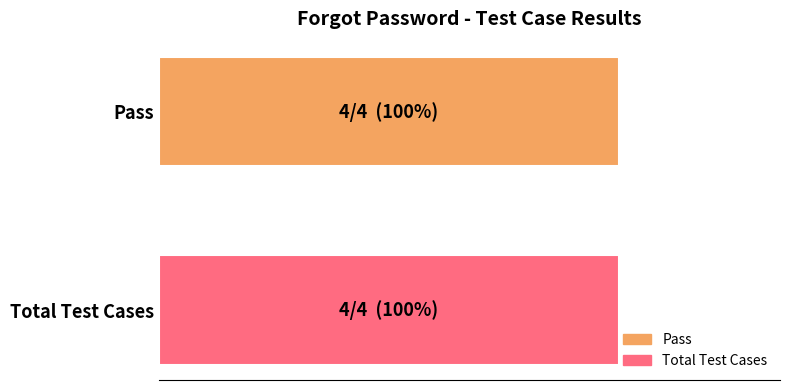

True or false: Test Case has a value of 7 at Test Case 4.

False